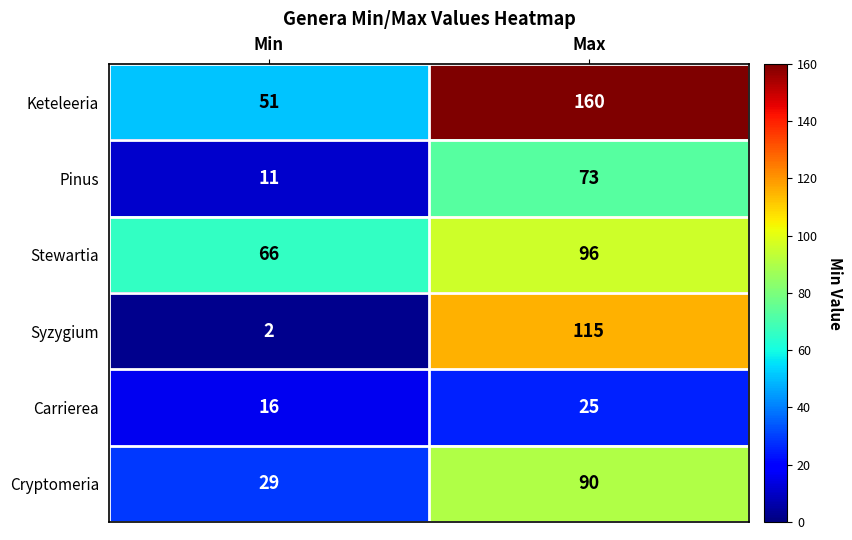

Which series has the widest spread of values?

Syzygium